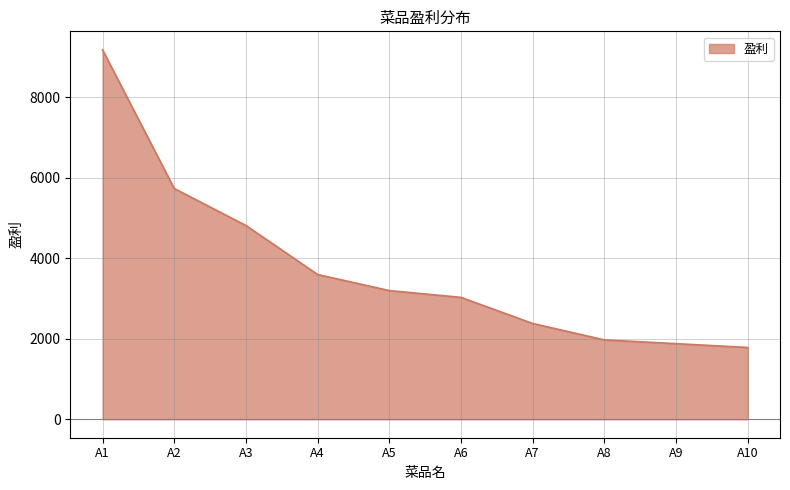

Approximately how many times larger is the value at A1 compared to A10?

5.1